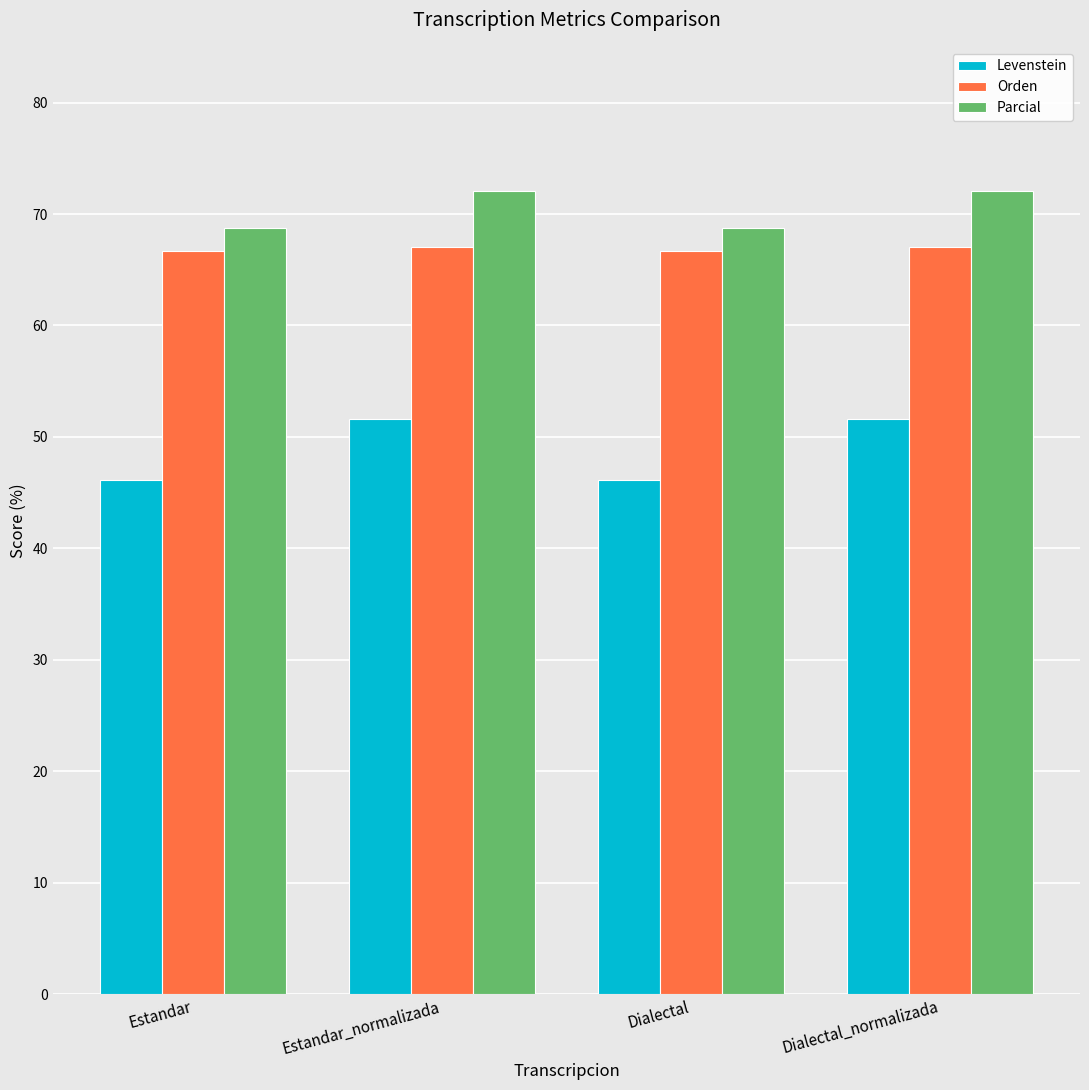

What is the label of the 2nd bar from the left?

Estandar_normalizada